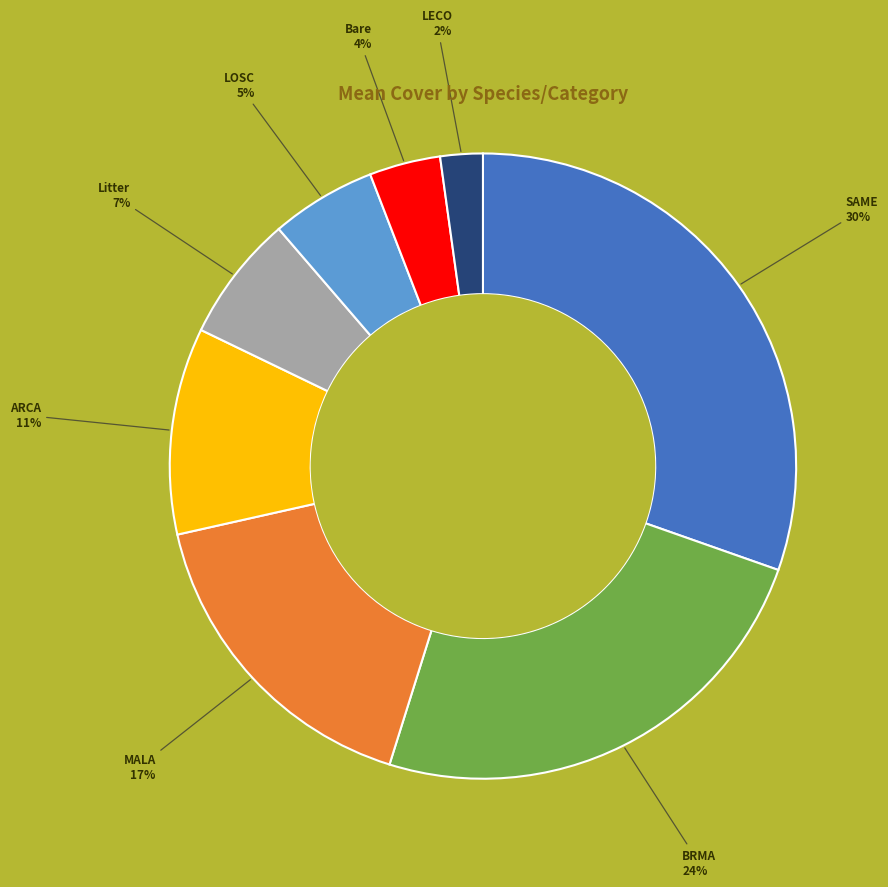

To the nearest percent, what is the average slice percentage?

12%